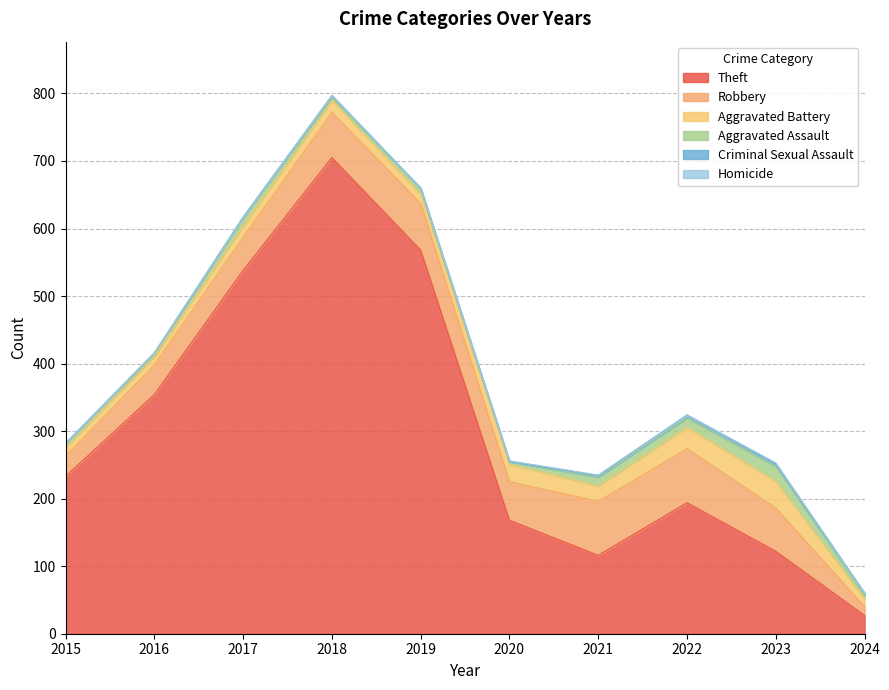

What is the maximum value for Homicide?

2